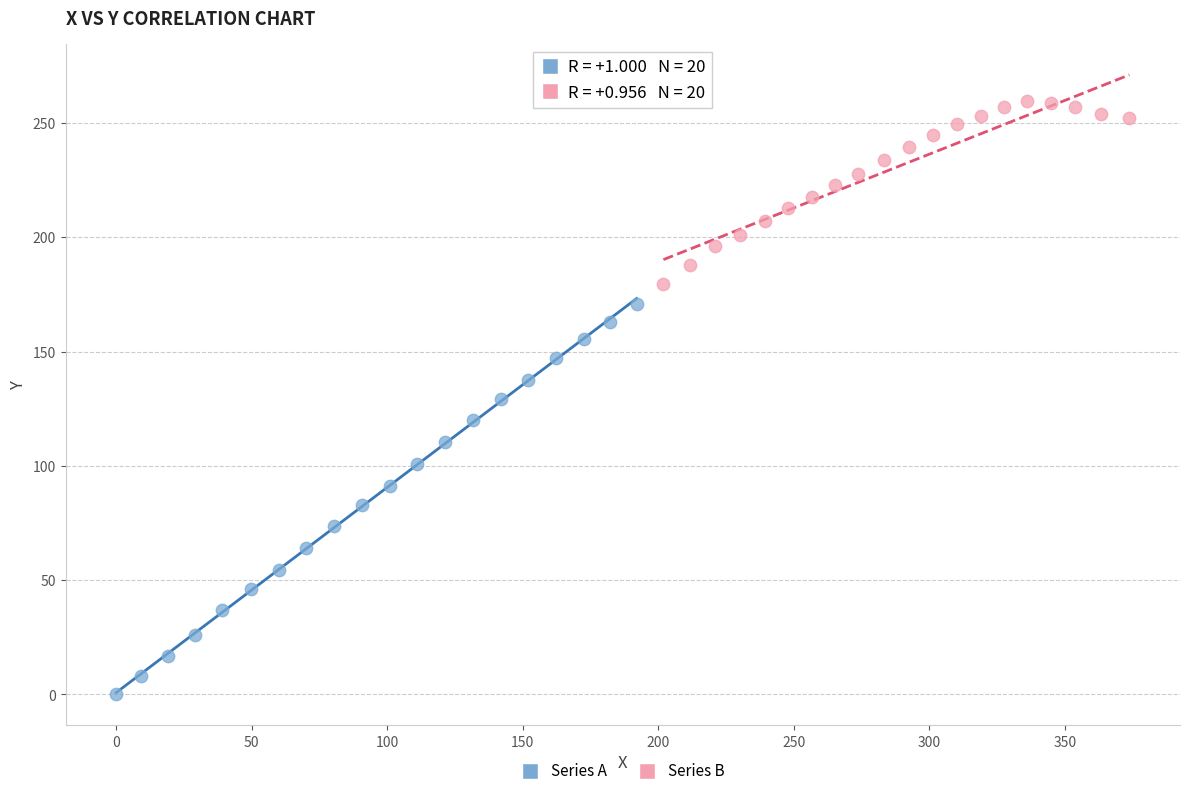

Which series contains the highest Y value?

Series B